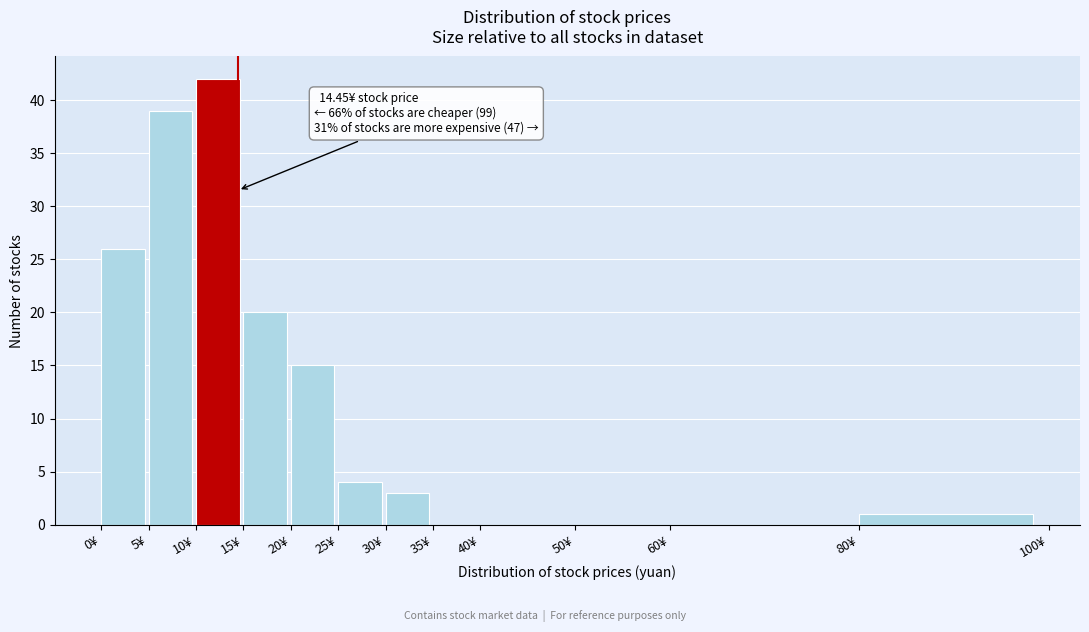

Which range on the x-axis has the tallest bar?

10 to 15